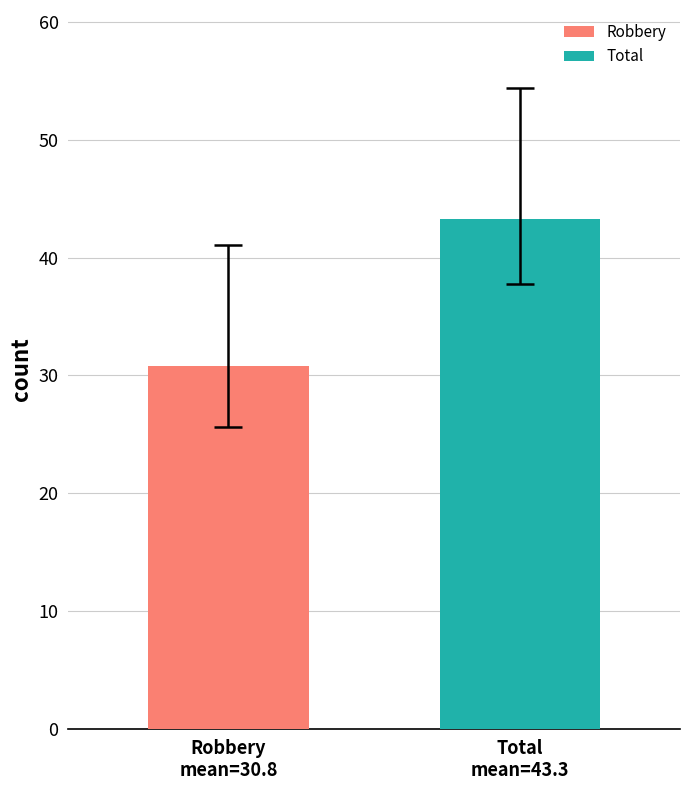

Which series has the widest spread of values?

Robbery